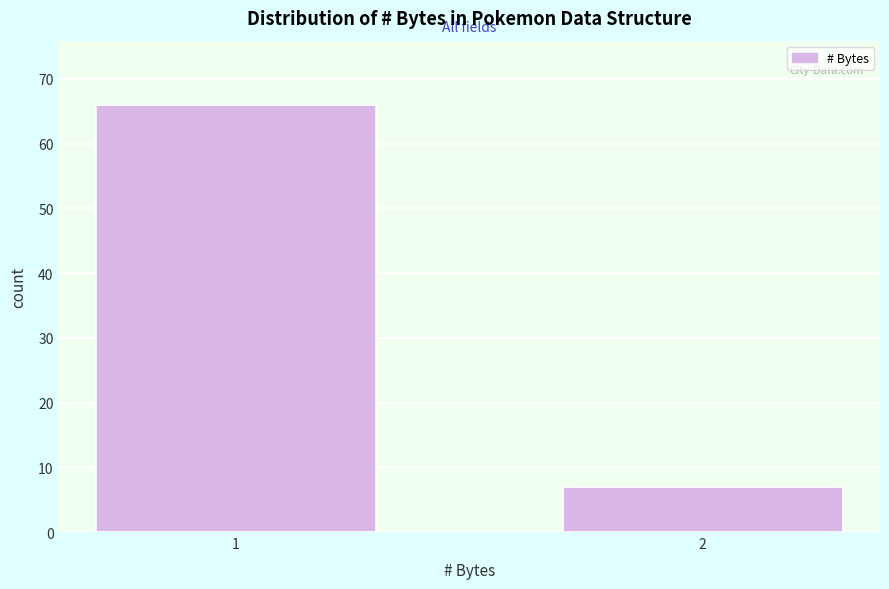

Reading left to right, transcribe all the data shown in this chart.

66	7